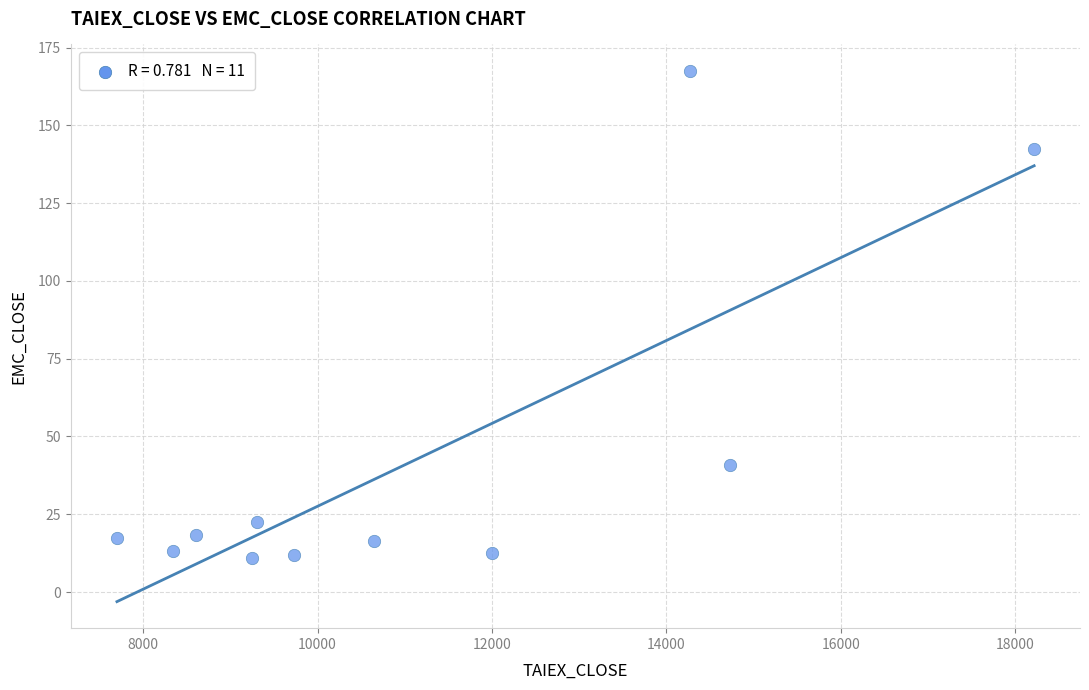

What is the average X value?

11163.7